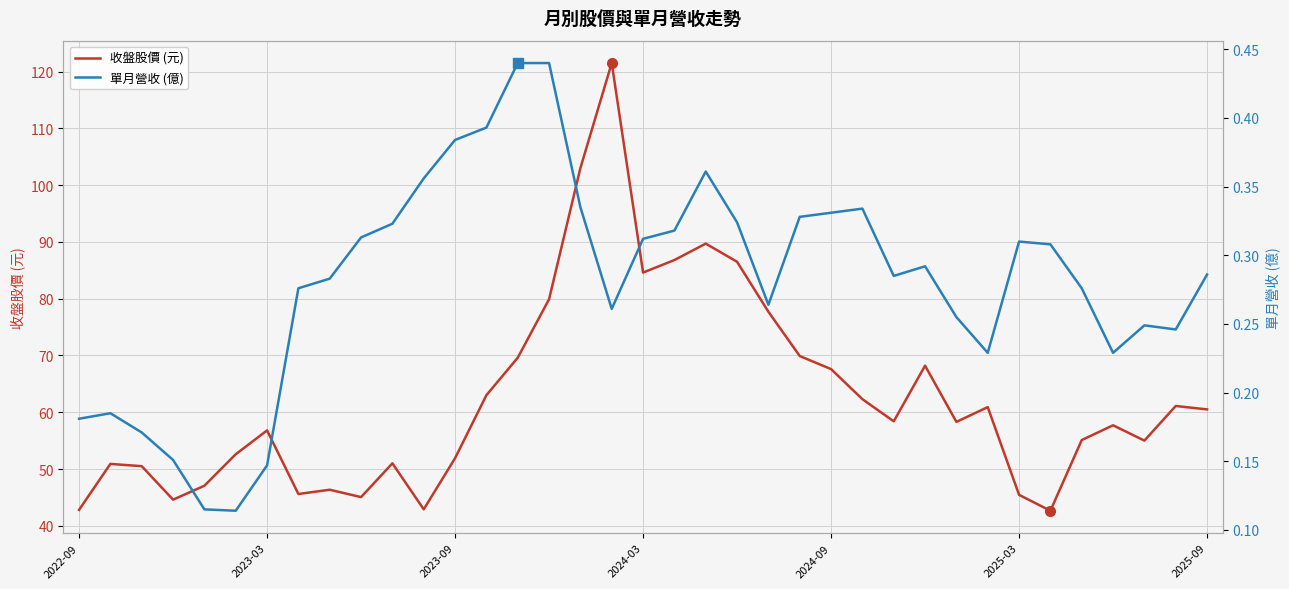

At how many categories does at least one series exceed 34?

37